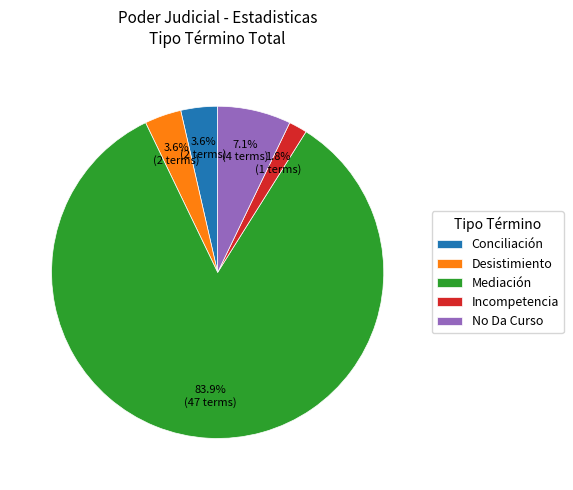

Approximately how many times larger is the value at Conciliación compared to Desistimiento?

1.0